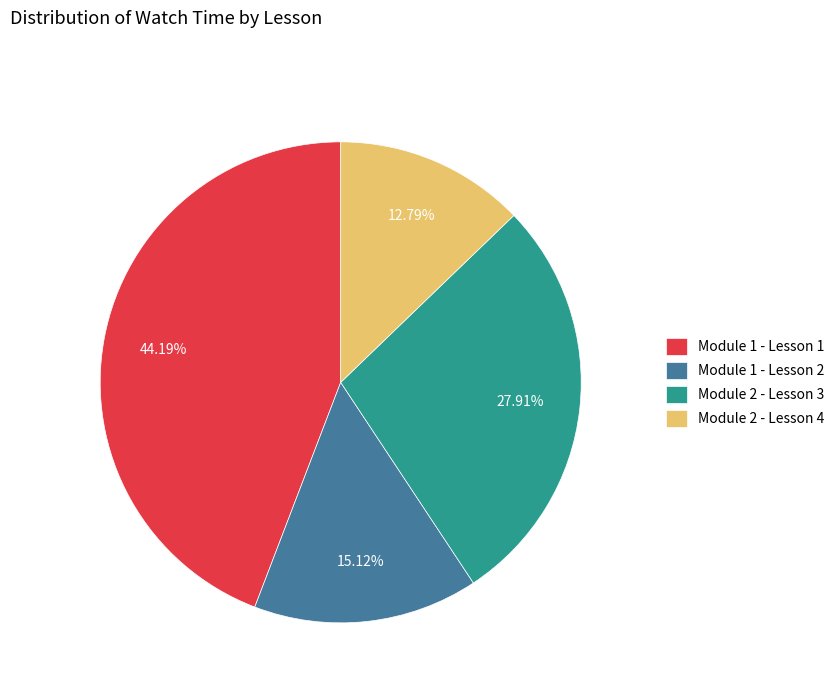

Does any single category account for the majority?

No